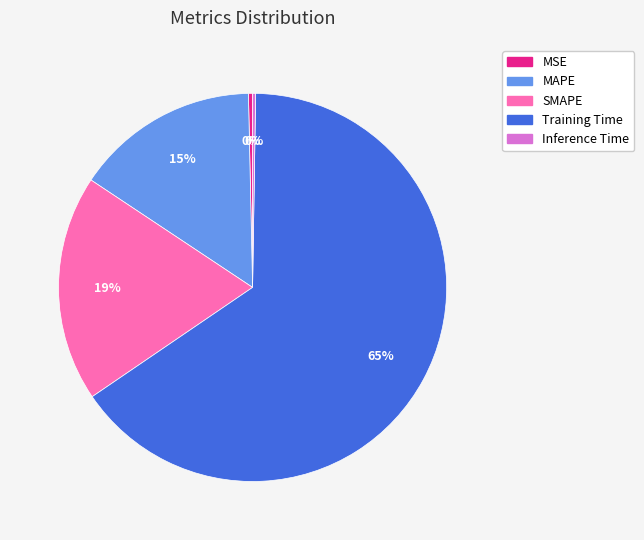

Is the sum of MSE and SMAPE greater than half?

No